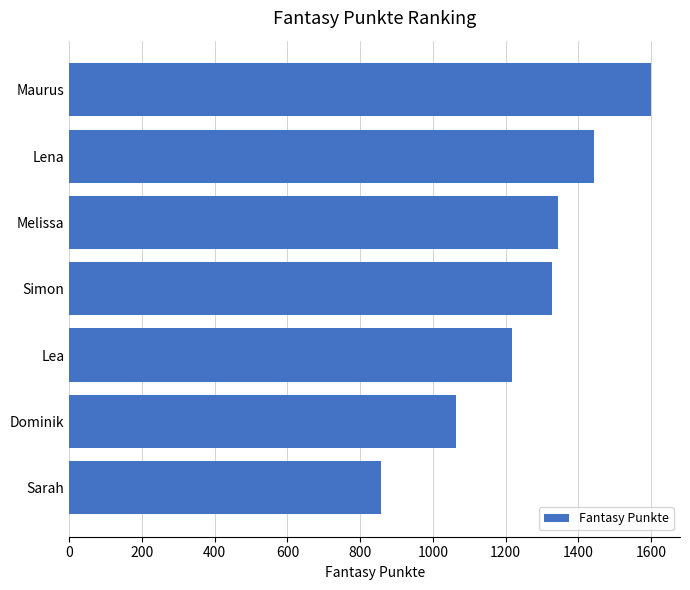

Reading top to bottom, list all the values displayed in this chart.

Maurus=1600	Lena=1444	Melissa=1345	Simon=1328	Lea=1218	Dominik=1063	Sarah=857